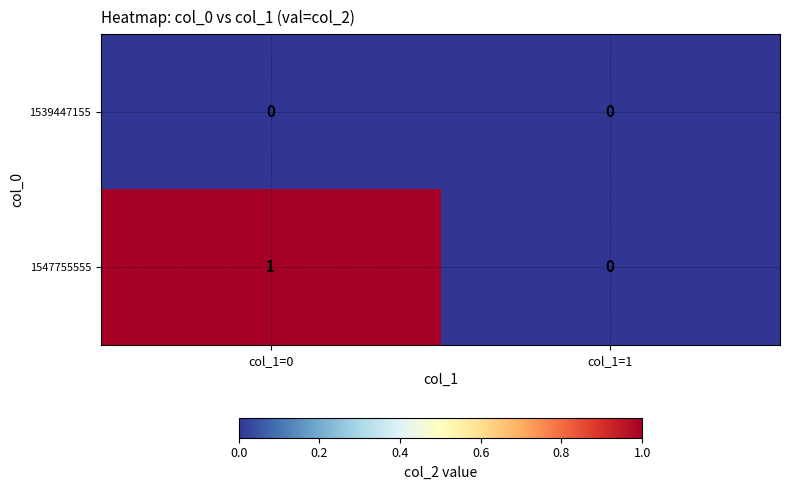

Which series has the largest total across all categories?

1547755555